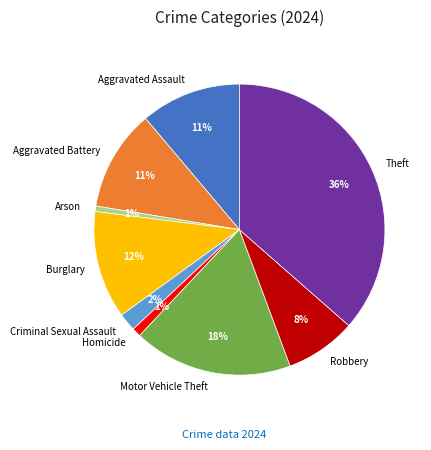

Combined, do Criminal Sexual Assault and Aggravated Battery account for over 50%?

No